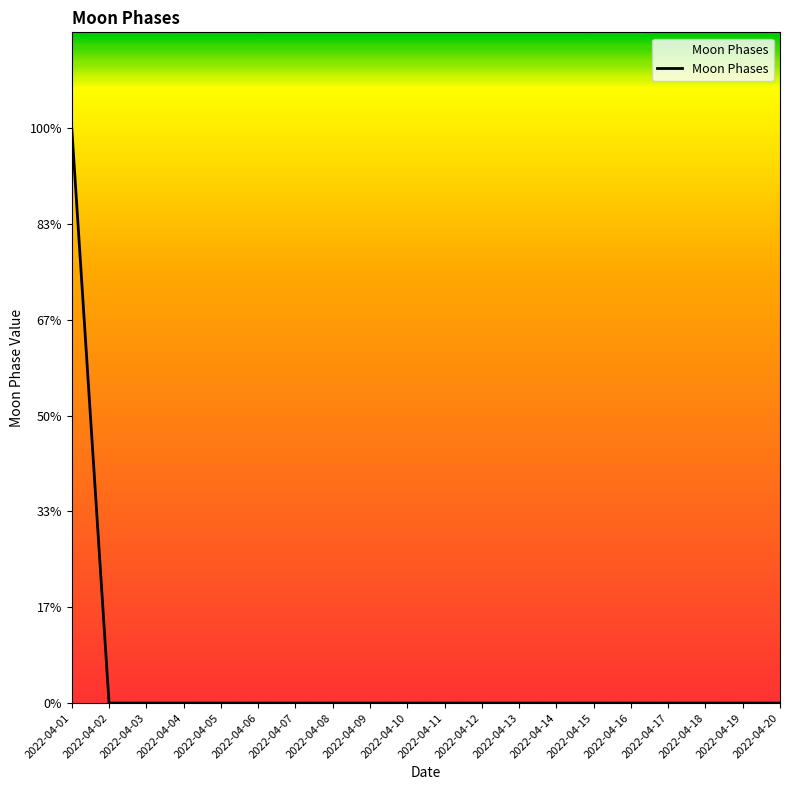

At which label is the value closest to 1?

2022-04-02